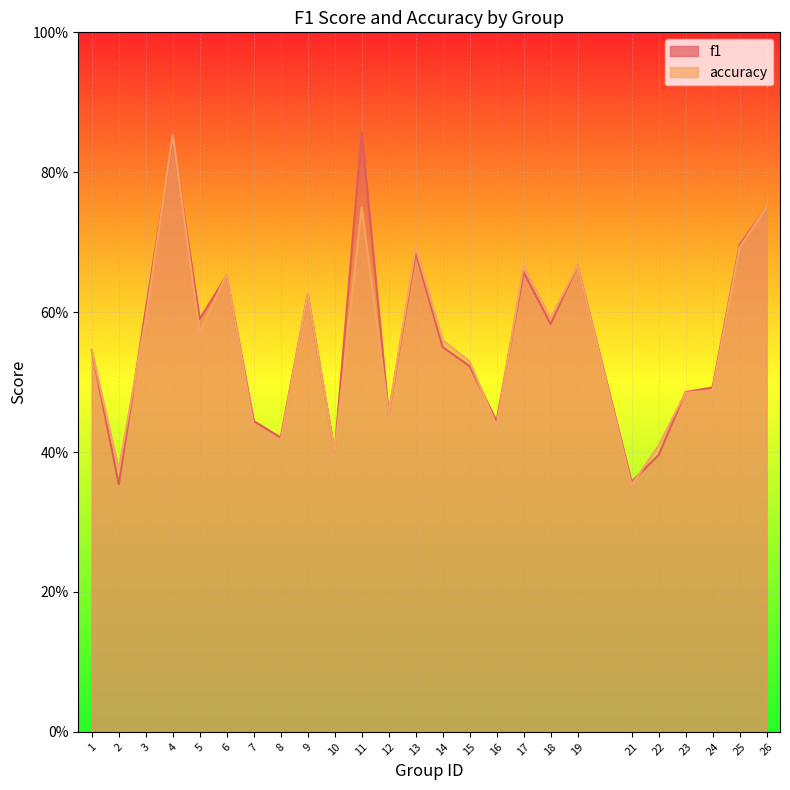

Between which two adjacent categories do accuracy and f1 first intersect?

2 and 3